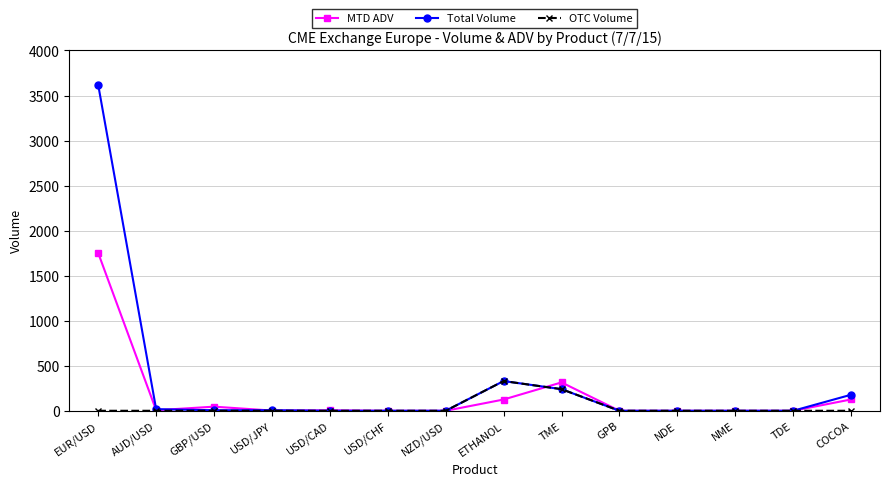

Does the chart have visible grid lines?

Yes